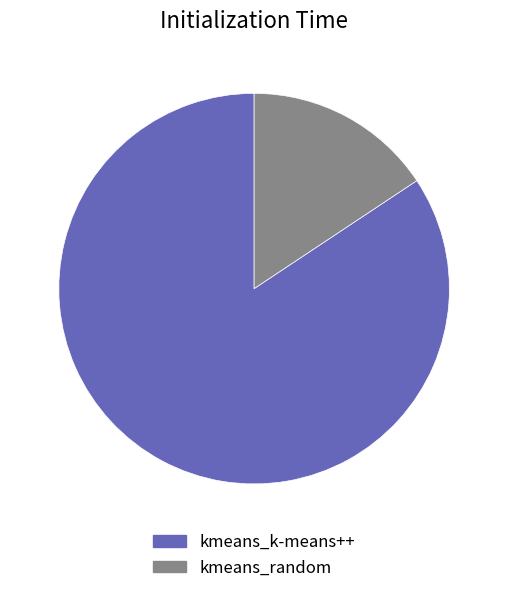

What is the ratio of the value at kmeans_k-means++ to the value at kmeans_random?

5.4